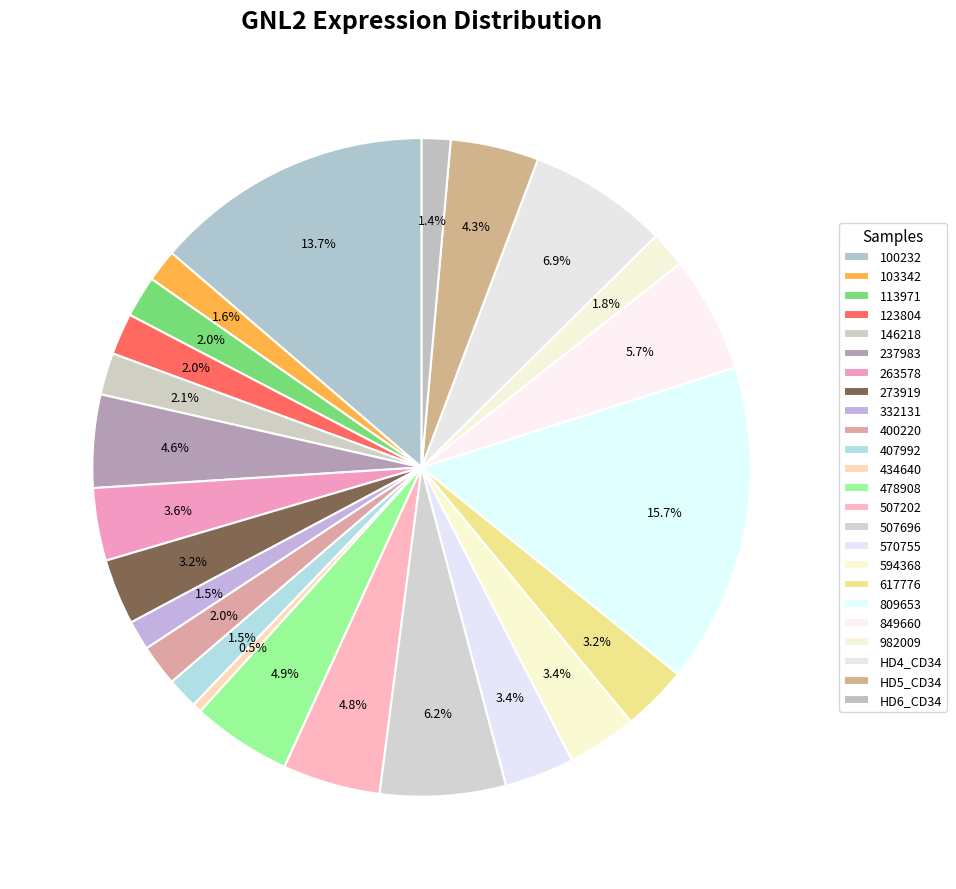

What percentage is the HD6_CD34 slice, to the nearest percent?

1%